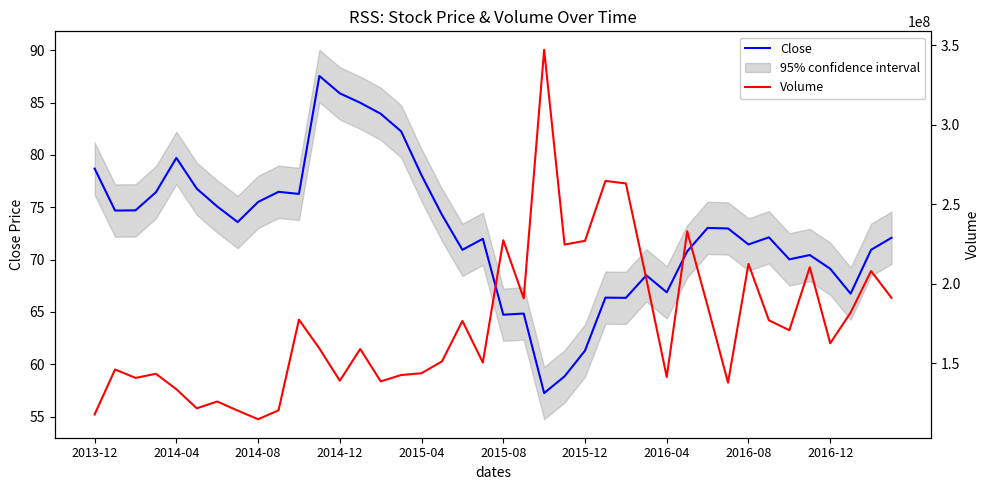

Reading left to right, list all the values displayed in this chart.

Close: 78.7	74.7	74.7	76.4	79.7	76.8	75.1	73.6	75.5	76.5	76.3	87.5	85.9	85.0	83.9	82.2	78.1	74.3	70.9	72.0	64.7	64.8	57.2	58.8	61.3	66.4	66.3	68.5	66.9	70.8	73.0	73.0	71.4	72.1	70.0	70.4	69.1	66.7	70.9	72.1
Volume: 117743800.0	146048800.0	140708800.0	143316900.0	133598600.0	121597900.0	125875700.0	120165500.0	114715100.0	120321400.0	177386600.0	159253200.0	138945800.0	158927700.0	138540500.0	142533000.0	143685100.0	151125700.0	176565700.0	150420400.0	227361100.0	190814000.0	347169000.0	224629400.0	226975100.0	264665800.0	263102700.0	203107900.0	141253600.0	232976200.0	185919600.0	137723500.0	212460000.0	176983900.0	170716200.0	210370600.0	162527500.0	181828000.0	207967400.0	191103100.0